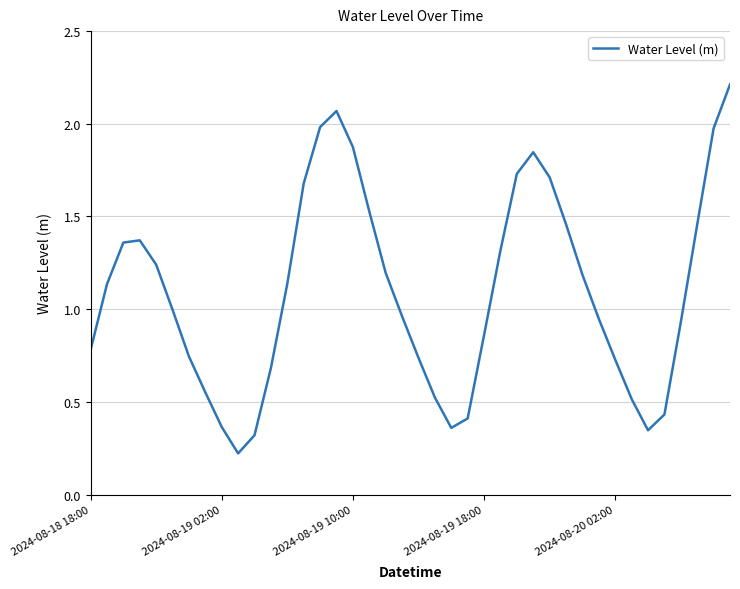

What is the difference between the maximum and minimum values?

2.0